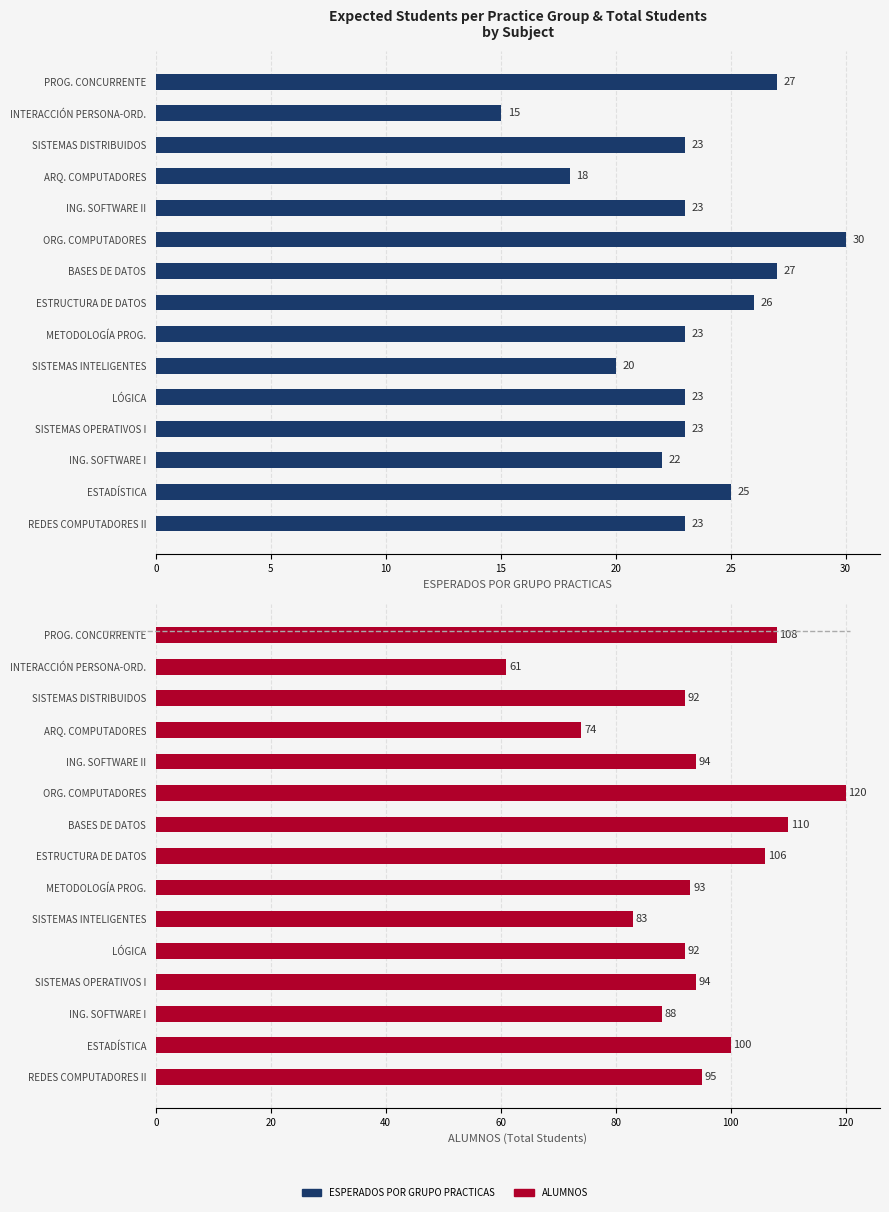

What is the difference between the second highest and minimum values in the ALUMNOS series?

49